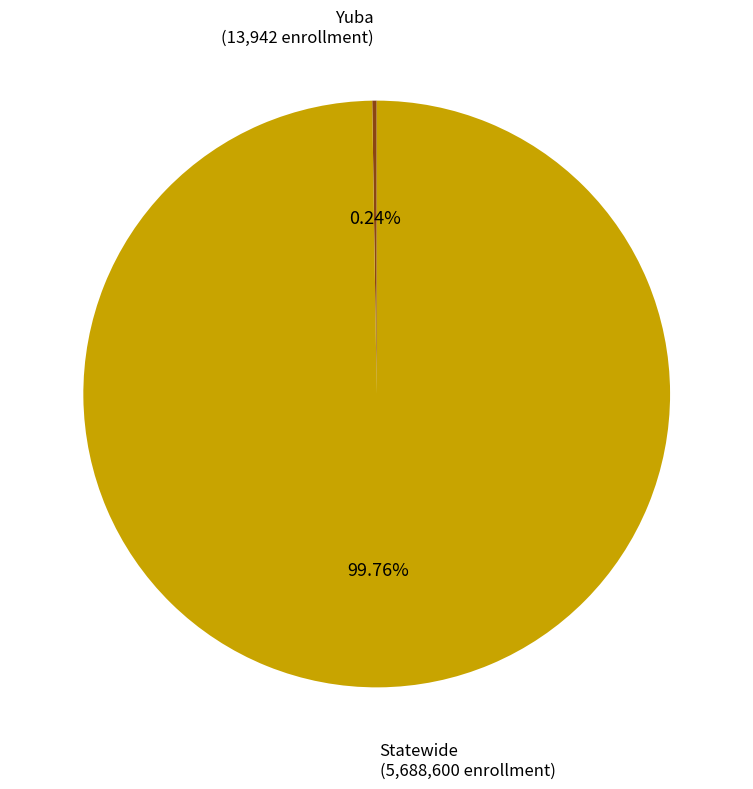

Is there any slice that represents more than half of the pie?

Yes